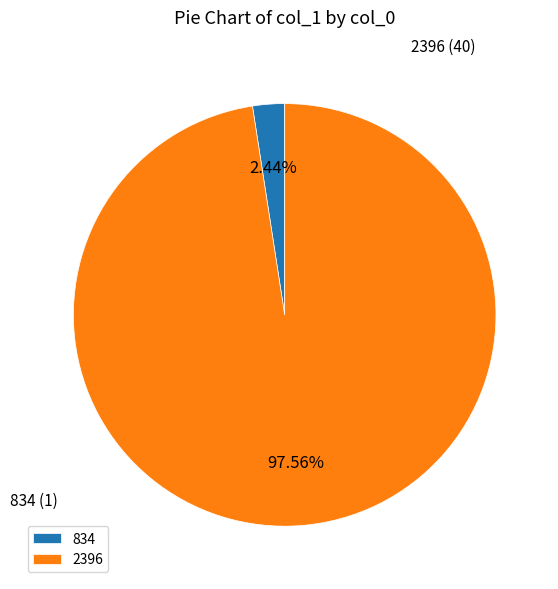

Is it true that 2396 is 98% of the pie?

True